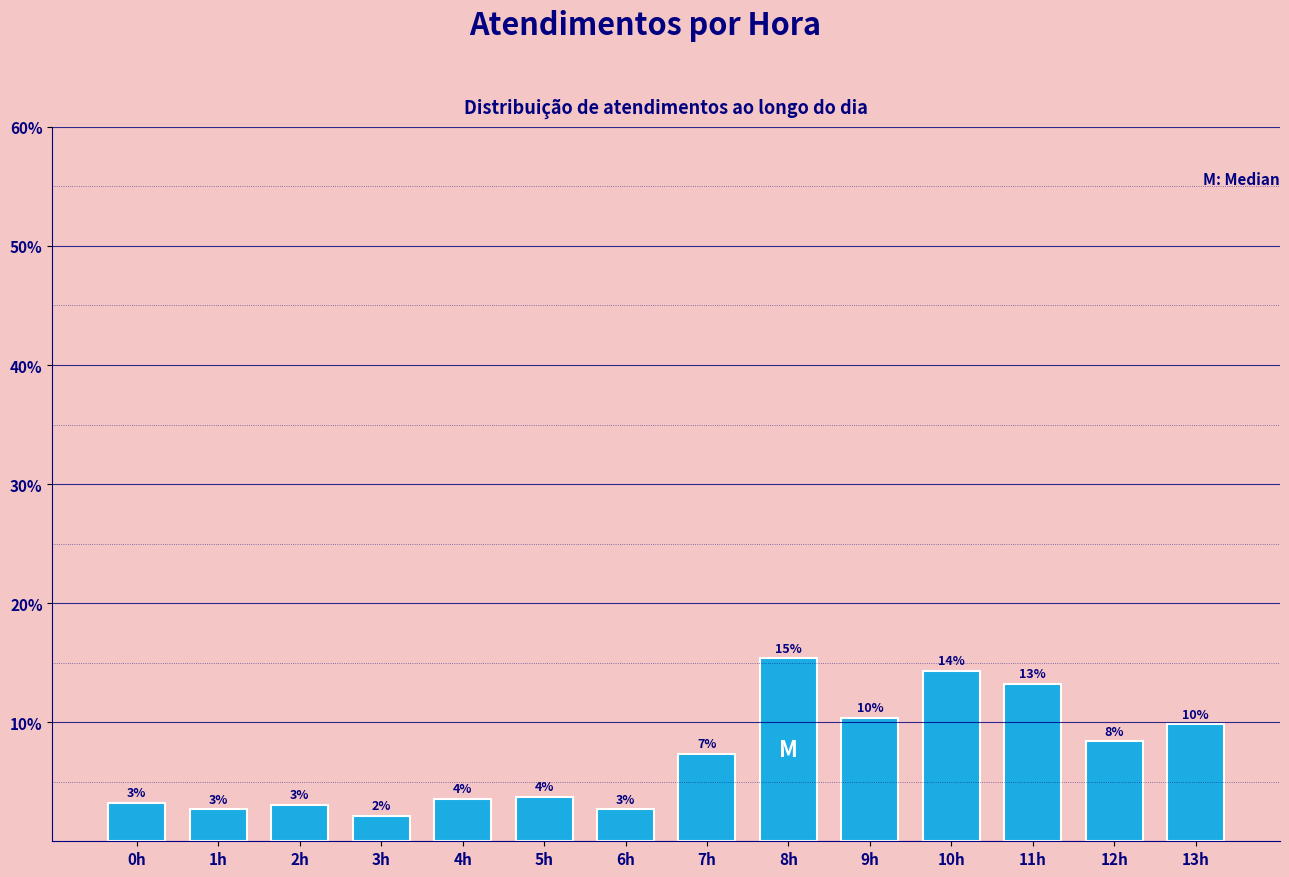

Are the bars horizontal?

No